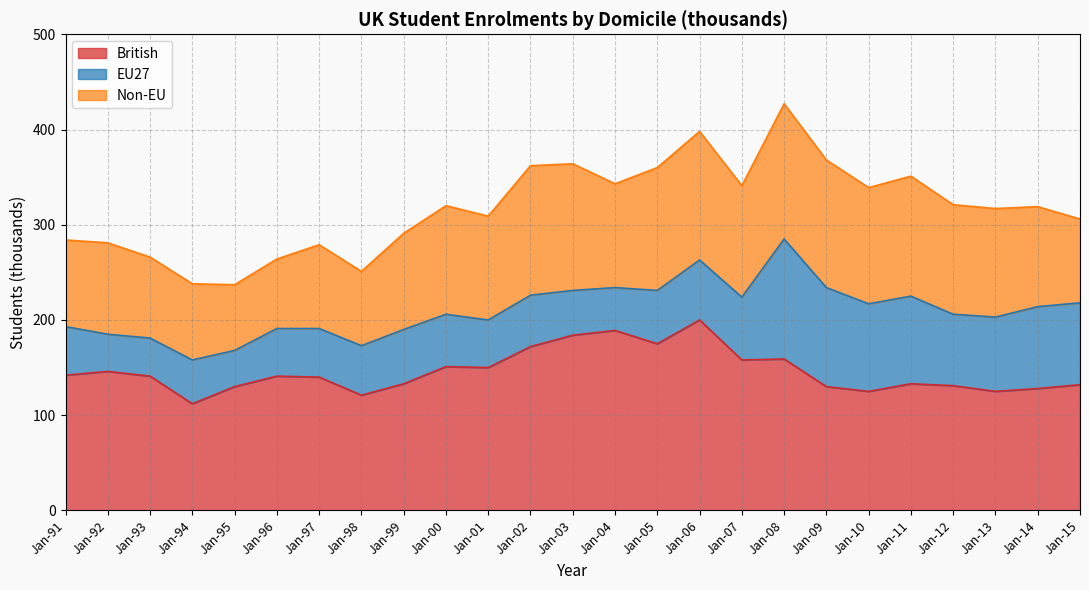

In Non-EU, how many points are higher than both neighbors (excluding endpoints)?

7